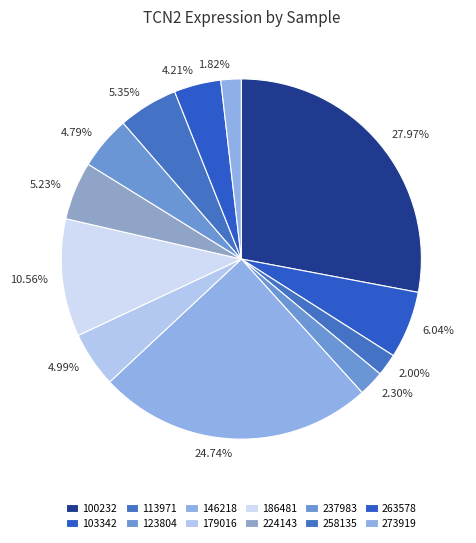

To the nearest percent, what is the difference between the largest and smallest slice percentages?

26%